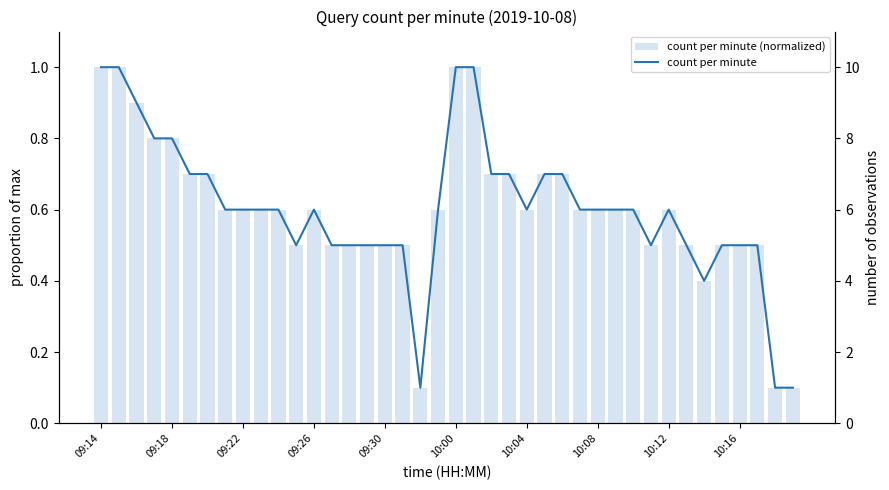

How many count per minute values are between 5 and 7?

29